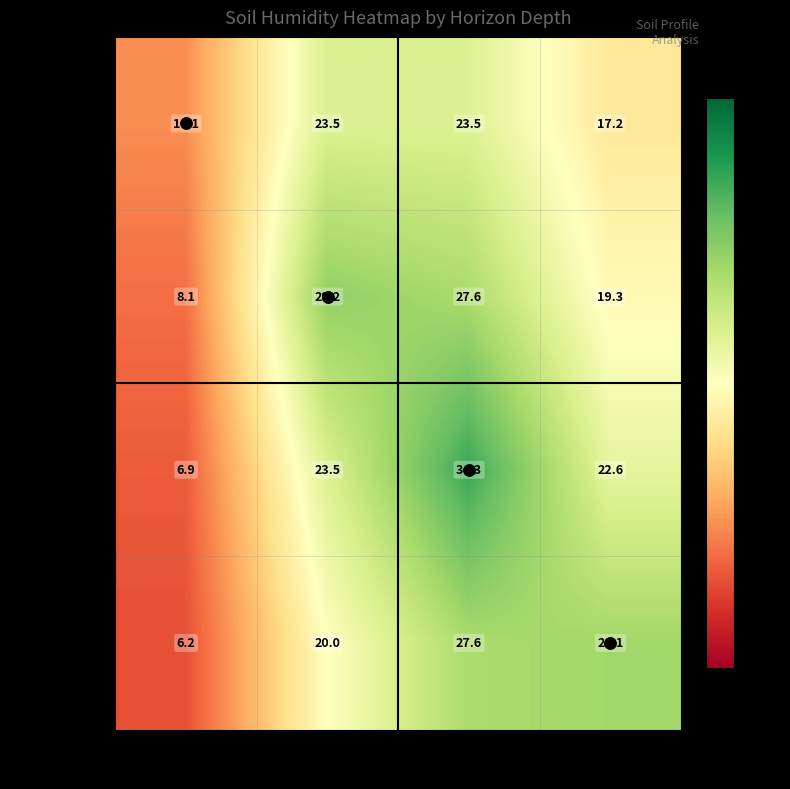

At which category is the sum across all series the highest?

15-32